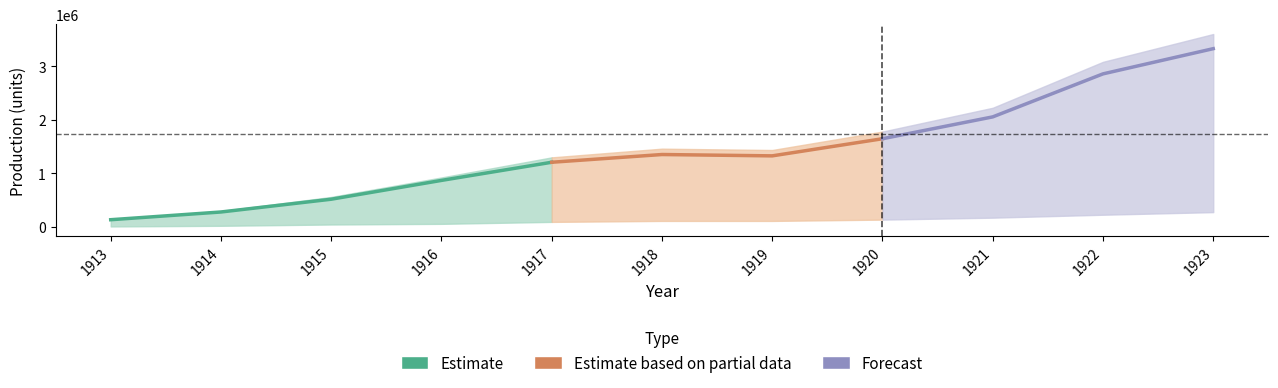

What is the minimum value shown in the chart?

6087.7